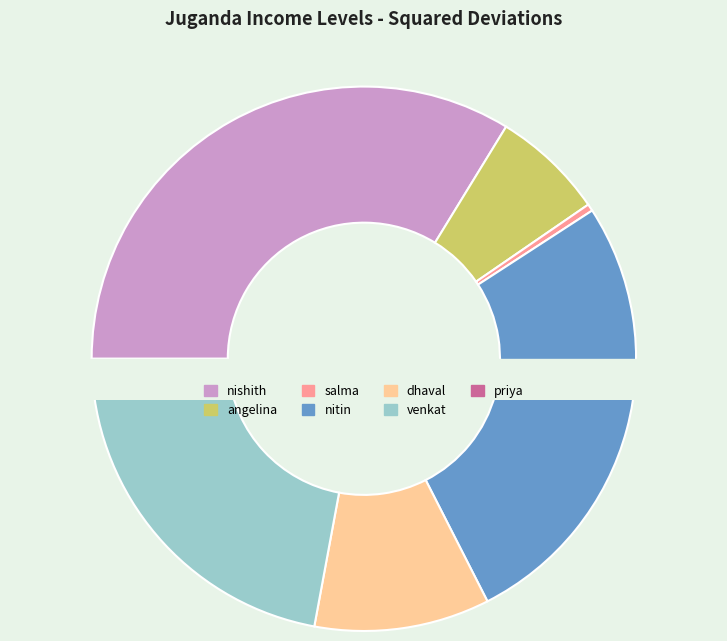

Approximately how many times larger is the value at angelina compared to dhaval?

0.6